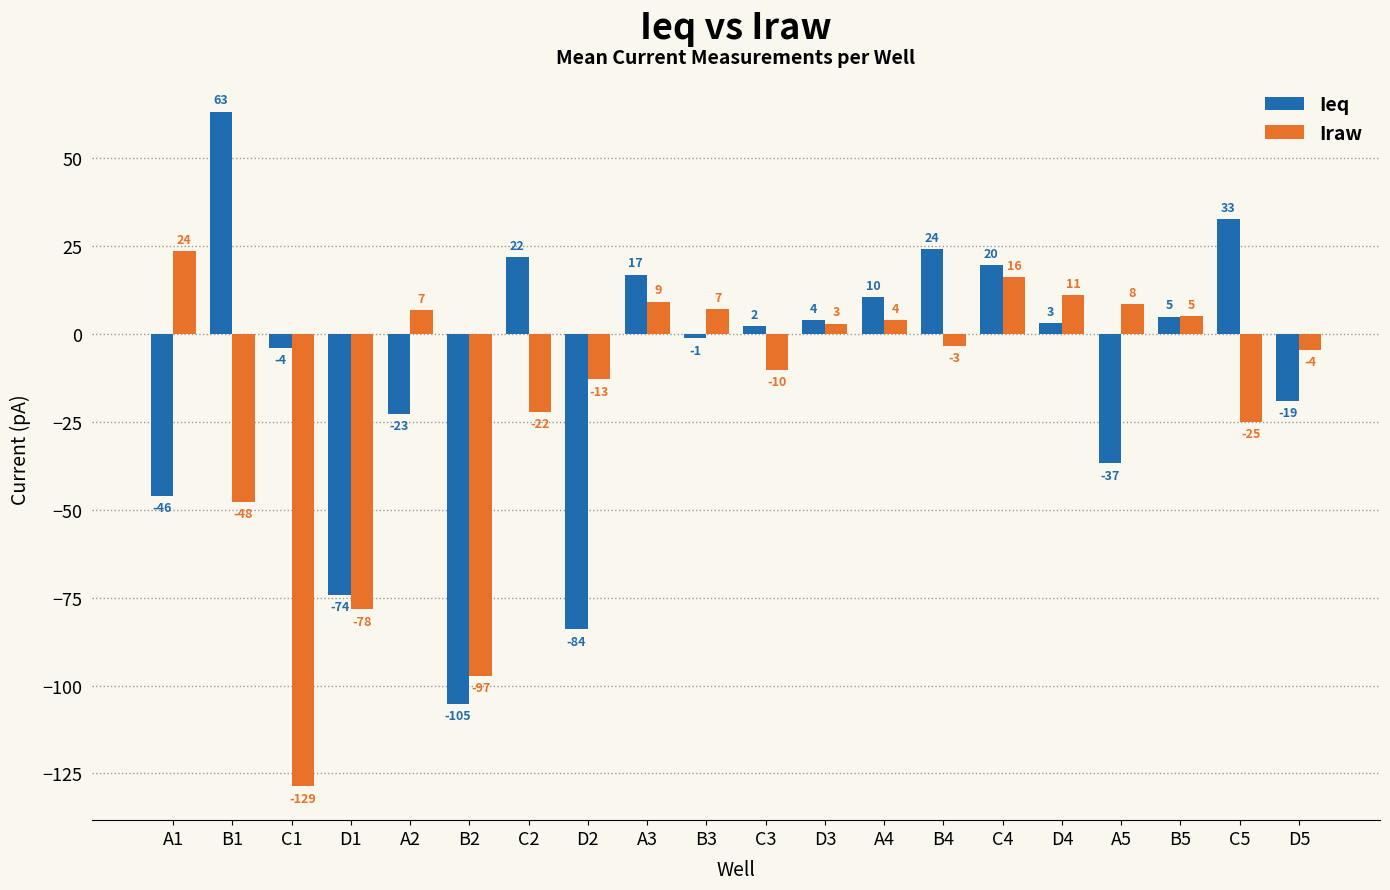

Are the bars horizontal?

No